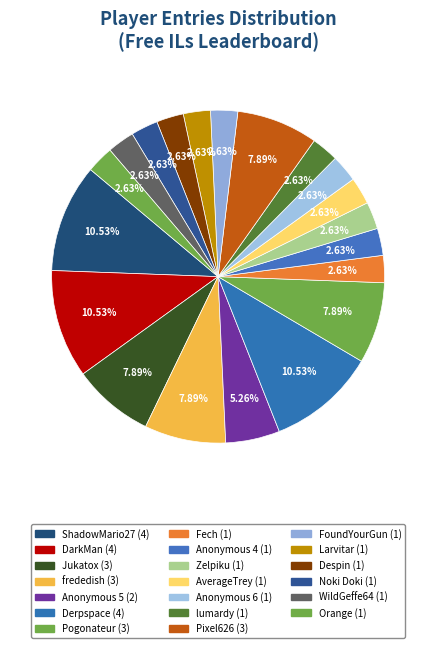

How many slices are in this pie chart?

20